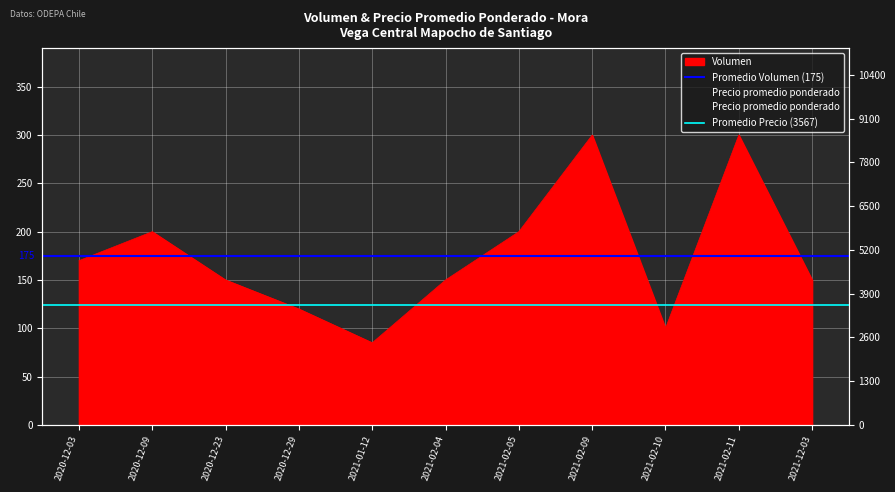

Reading left to right, transcribe all the data shown in this chart.

Volumen: 2020-12-03=170	2020-12-09=200	2020-12-23=150	2020-12-29=120	2021-01-12=85	2021-02-04=150	2021-02-05=200	2021-02-09=300	2021-02-10=100	2021-02-11=300	2021-12-03=150
Precio promedio ponderado: 2020-12-03=8000	2020-12-09=3200	2020-12-23=3240	2020-12-29=3000	2021-01-12=3000	2021-02-04=3400	2021-02-05=3000	2021-02-09=3800	2021-02-10=3800	2021-02-11=3800	2021-12-03=4000